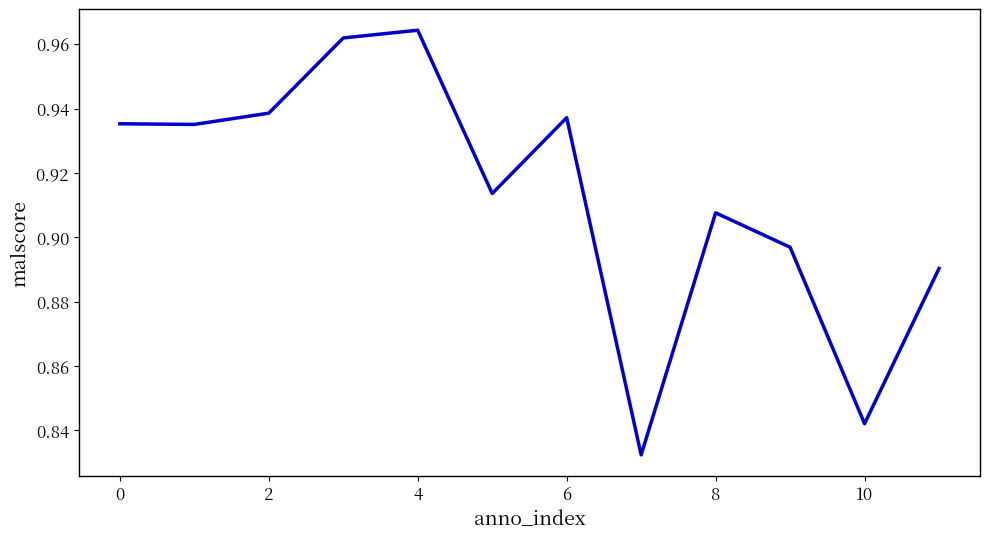

Reading left to right, list all the values displayed in this chart.

0.9	0.9	0.9	1.0	1.0	0.9	0.9	0.8	0.9	0.9	0.8	0.9